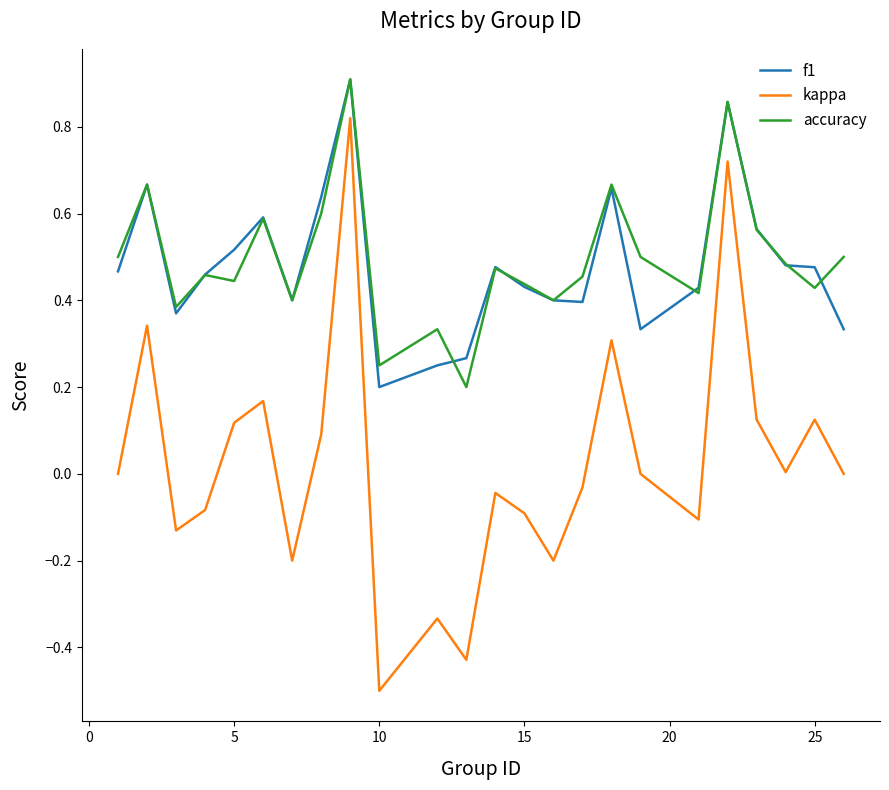

True or false: kappa and f1 cross at least once.

False